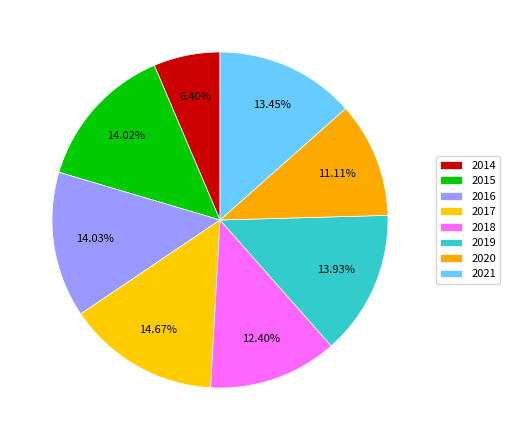

Between 2020 and 2019, which is larger?

2019